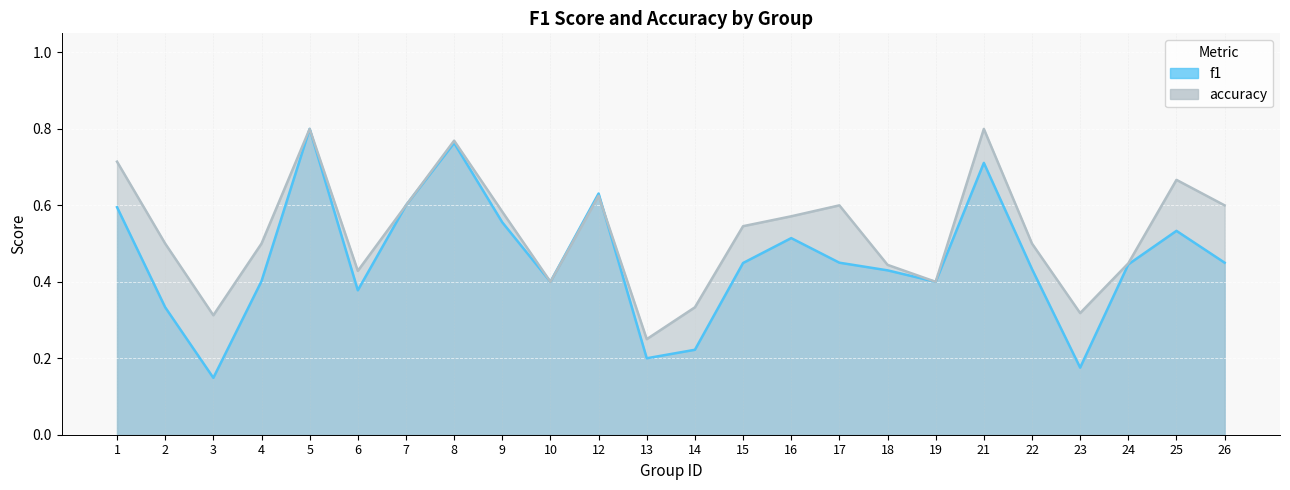

At which label is accuracy closest to 0?

13